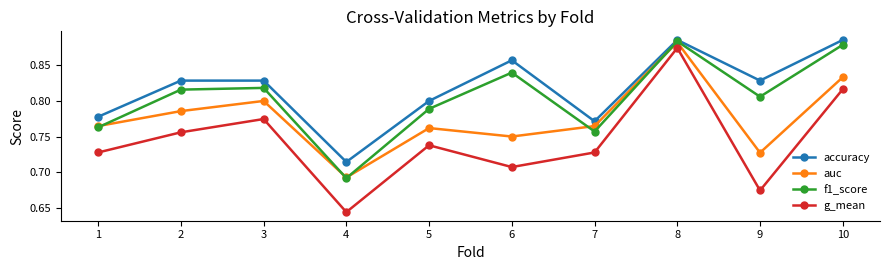

Which series ends up on top after the final intersection of f1_score and auc?

f1_score